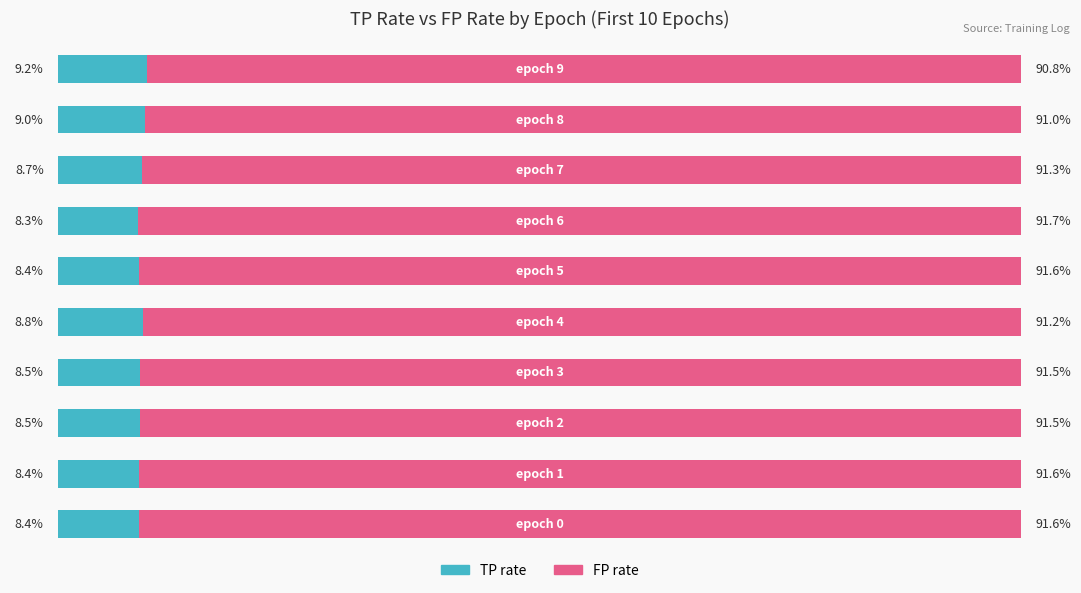

What are all the series names shown in the legend?

TP rate, FP rate